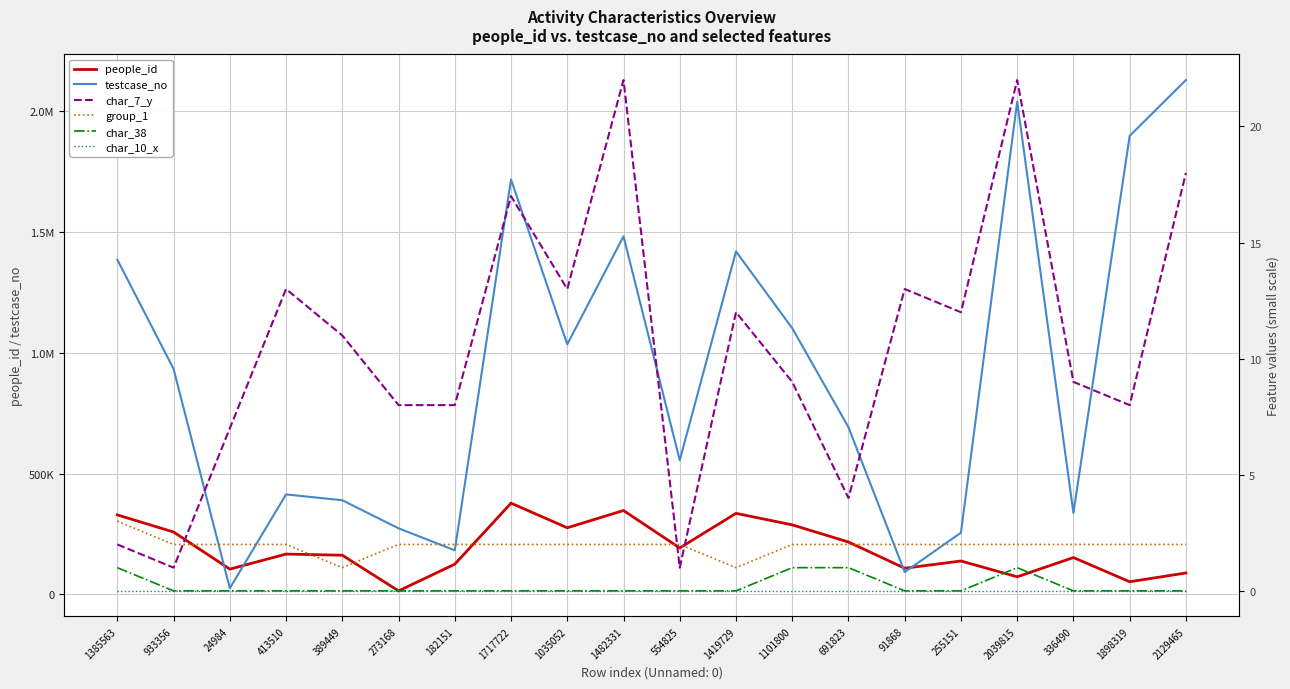

At which label is char_10_x closest to 0?

1385563